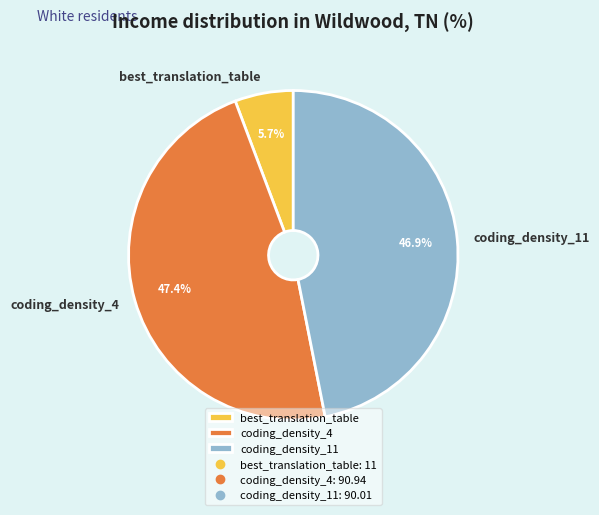

Count the number of slices in the pie.

3